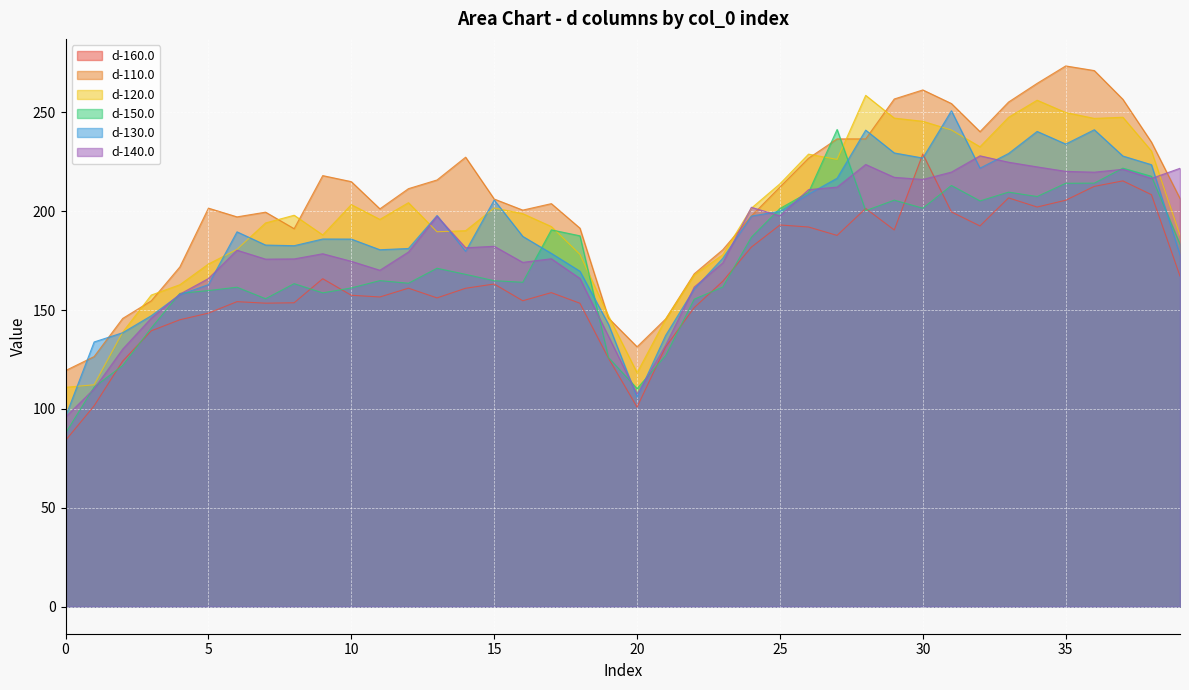

Is it true that d-150.0 equals 286.9 at 15?

False